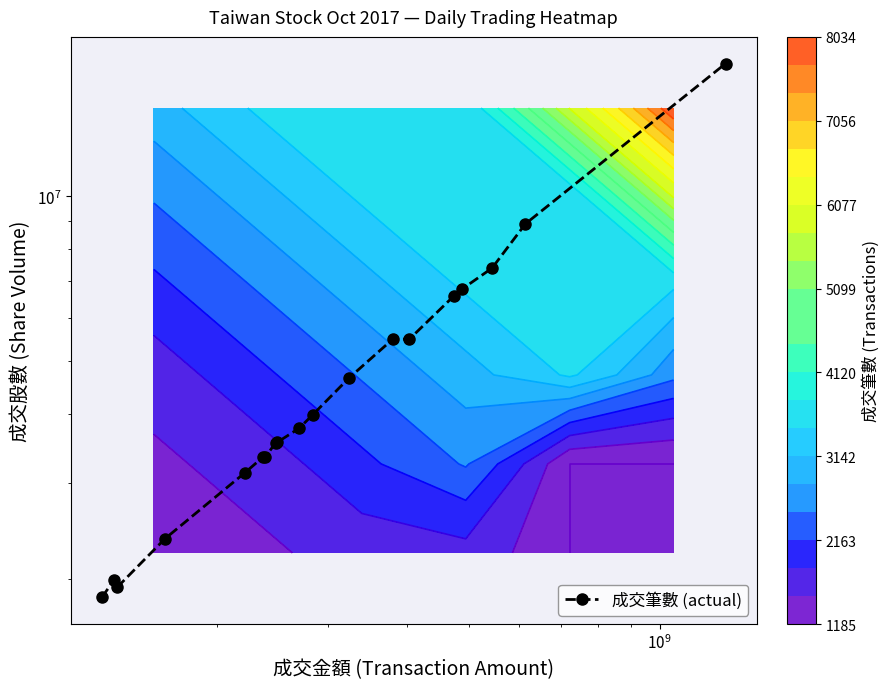

What is the difference between the maximum and second lowest values?

15552276